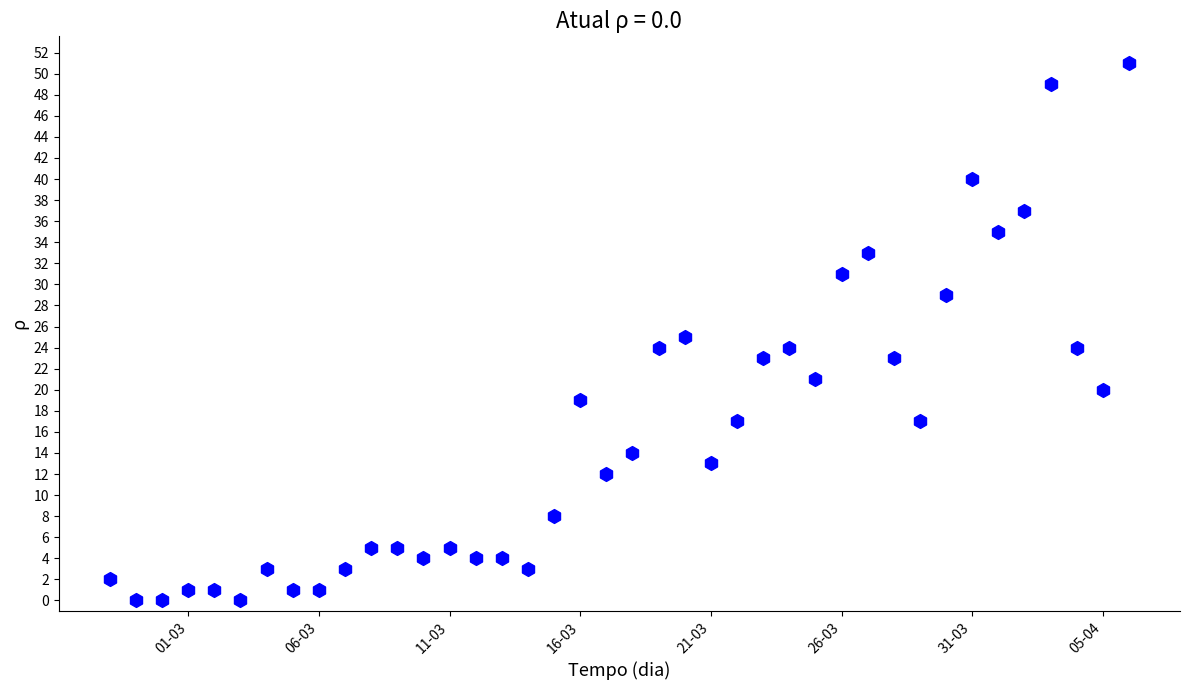

What is the range of X values (max minus min)?

39